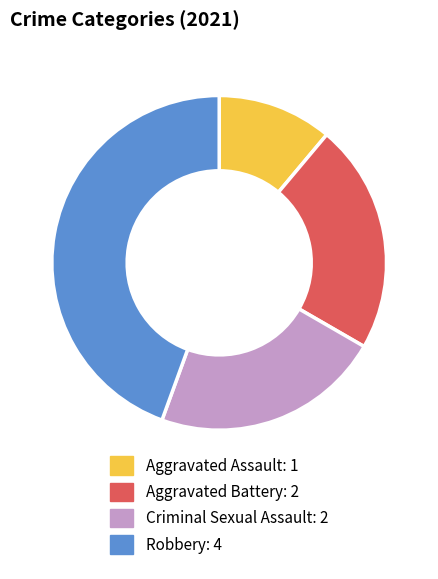

Is the sum of Aggravated Assault and Criminal Sexual Assault greater than half?

No